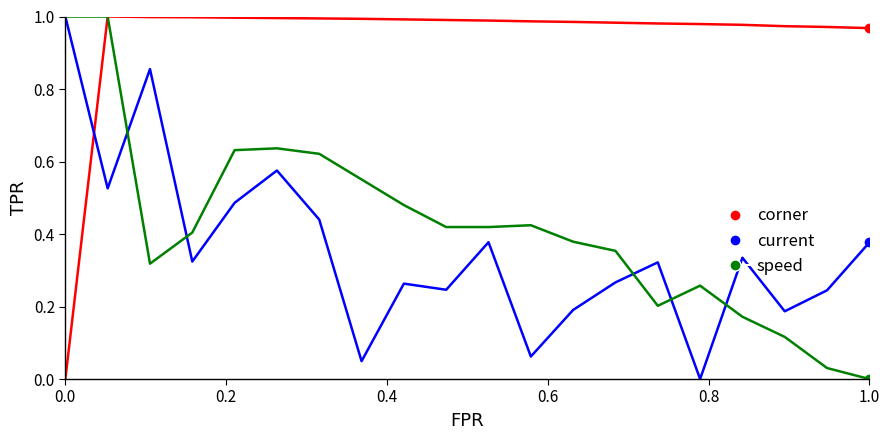

In current, how many points are higher than both neighbors (excluding endpoints)?

6